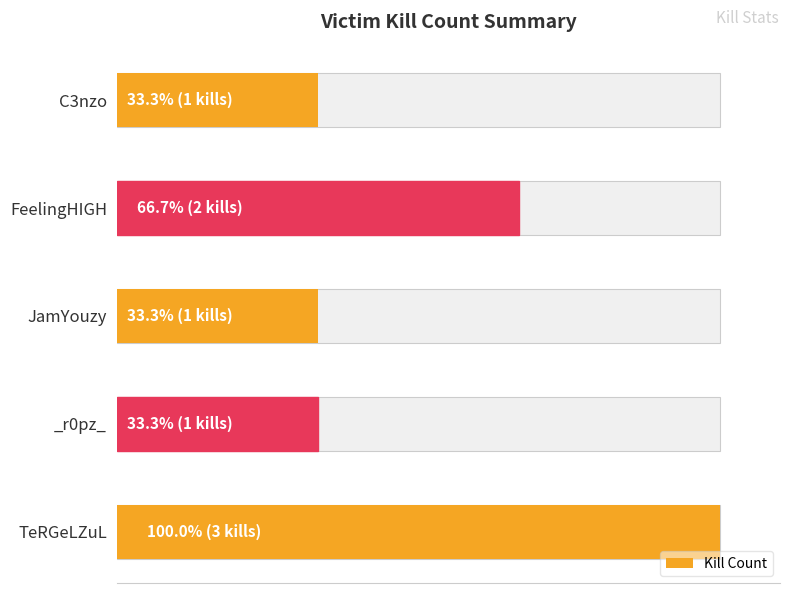

What is the difference between the values at TeRGeLZuL and JamYouzy?

2